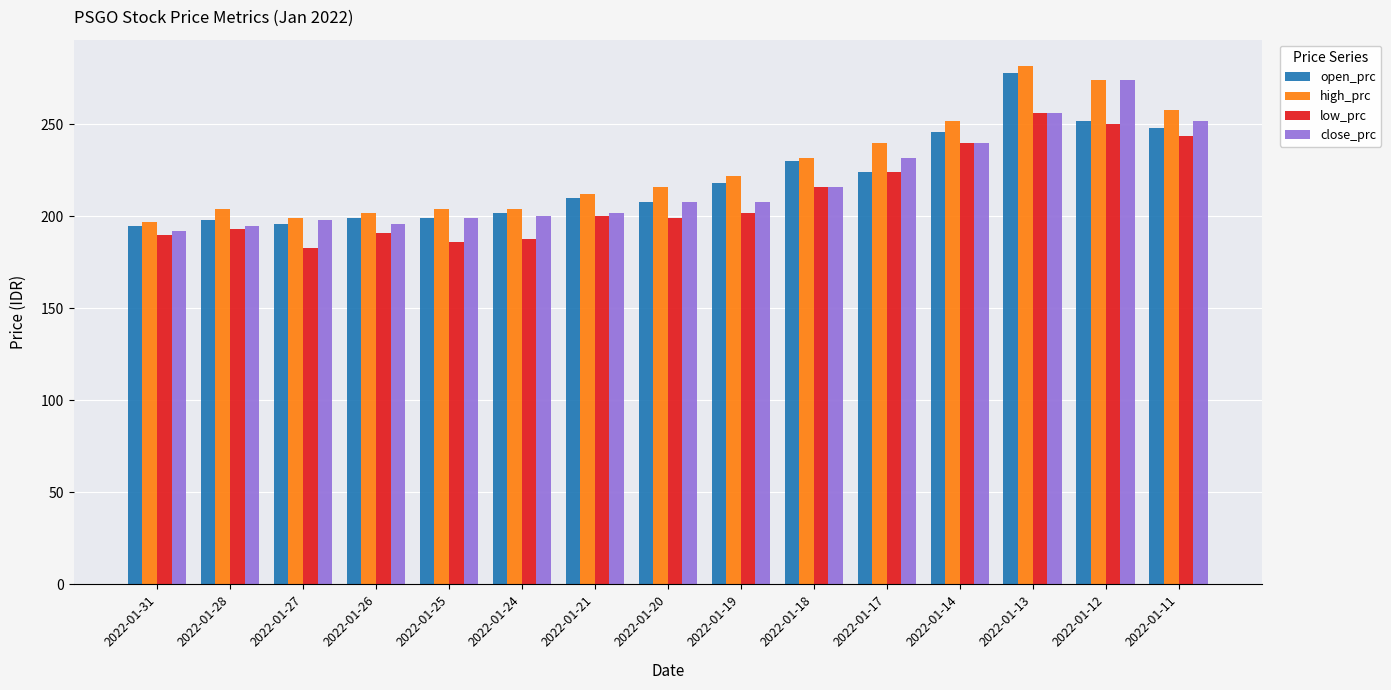

What is the approximate value of high_prc at 2022-01-18, to the nearest 5?

230